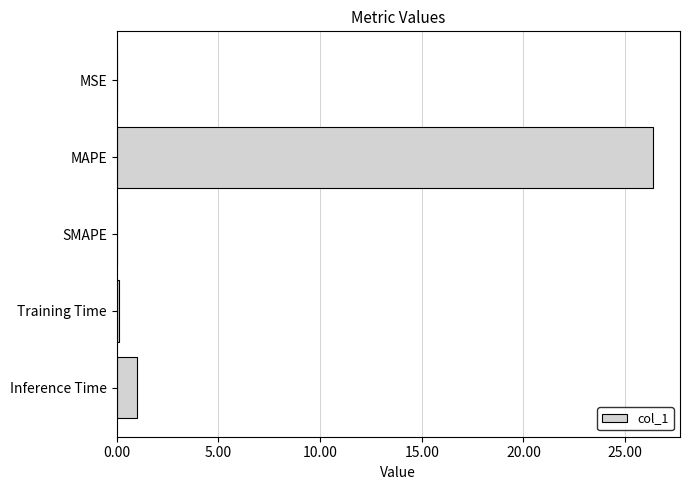

What is the maximum value shown in the chart?

26.4